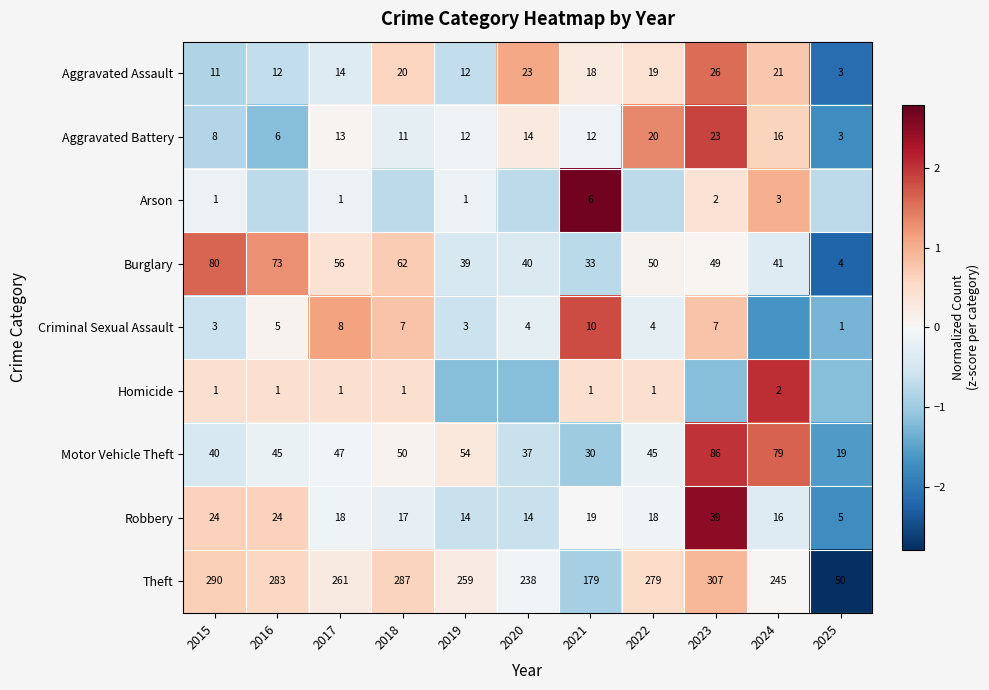

Which category has the lowest value across all series?

2025